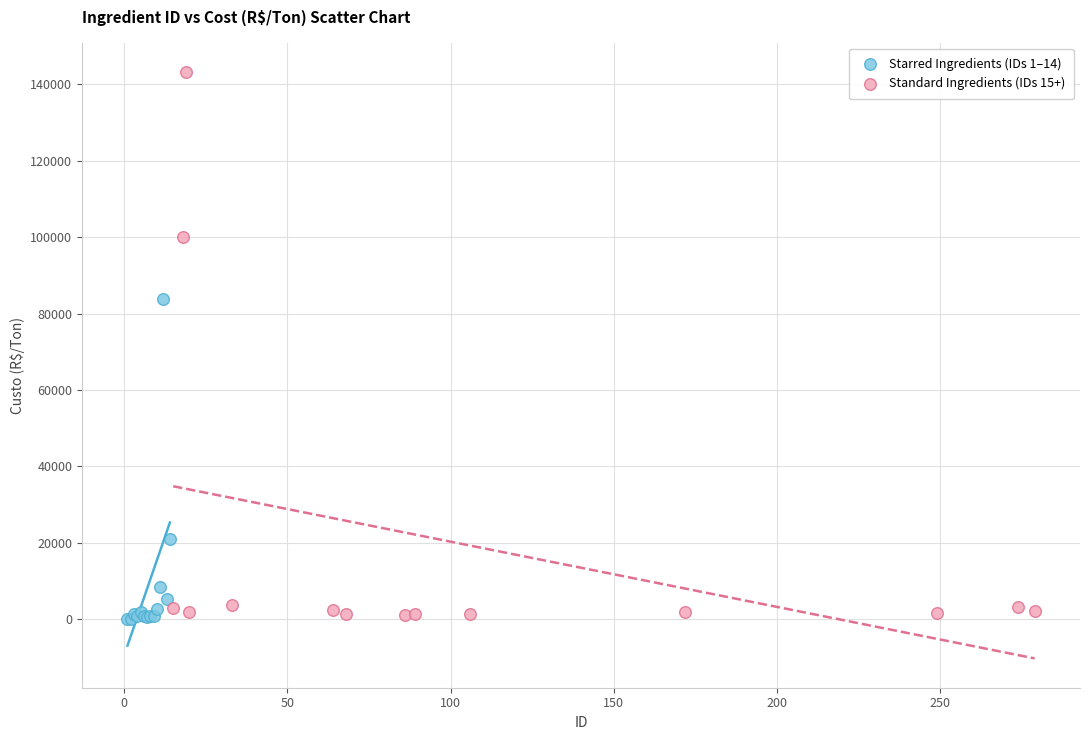

Which series reaches the maximum Y coordinate?

Standard Ingredients (IDs 15+)